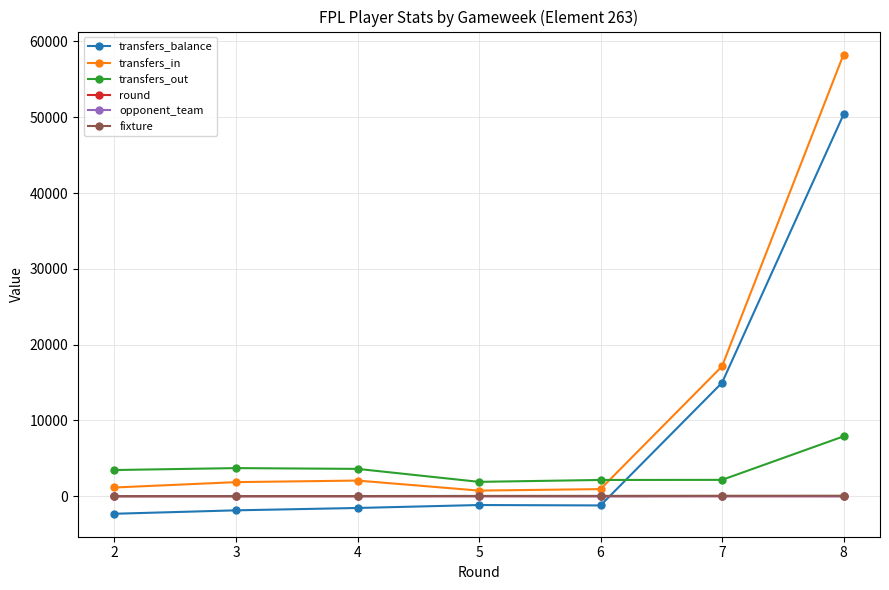

Count the number of categories in the chart.

7